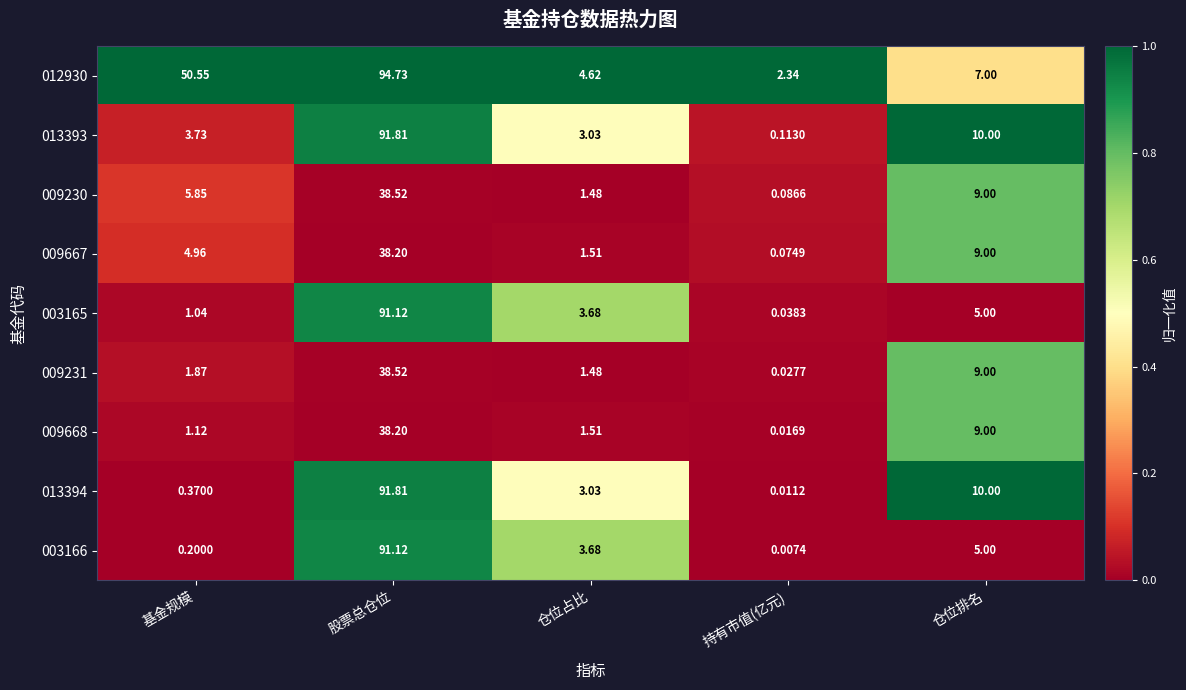

Rank the categories by 003166 value from highest to lowest.

股票总仓位, 仓位排名, 仓位占比, 基金规模, 持有市值(亿元)